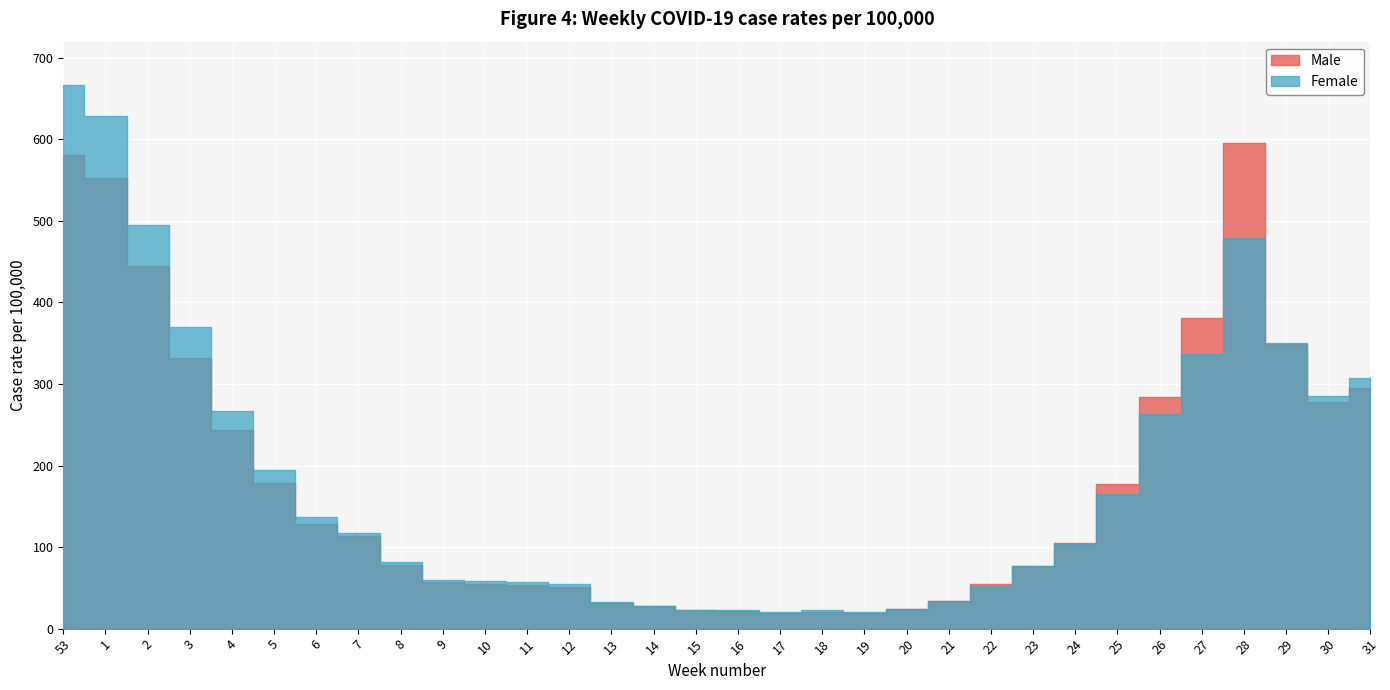

How many data points in Female are above 103?

16